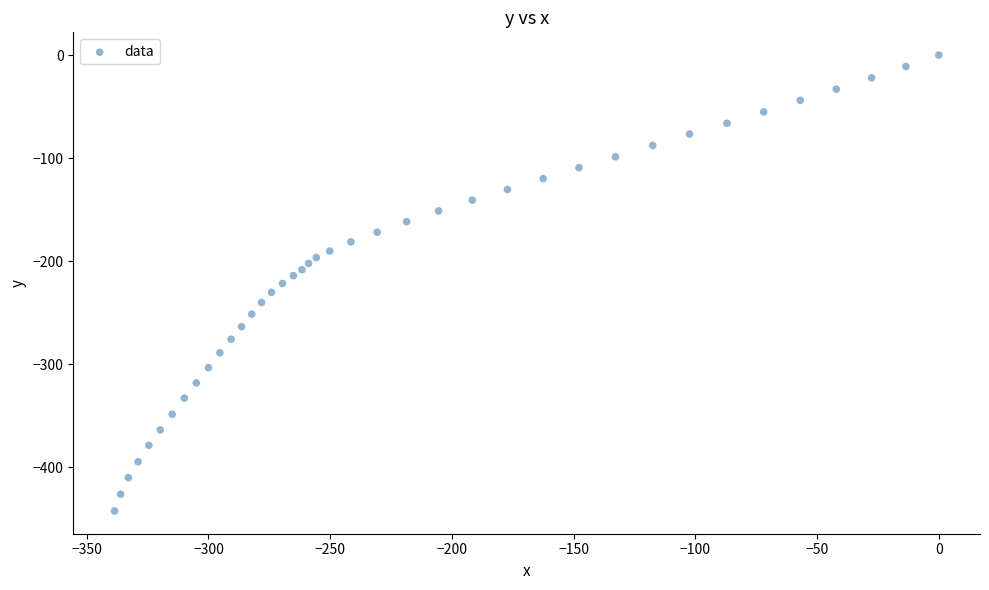

What is the range of Y values (max minus min)?

442.2